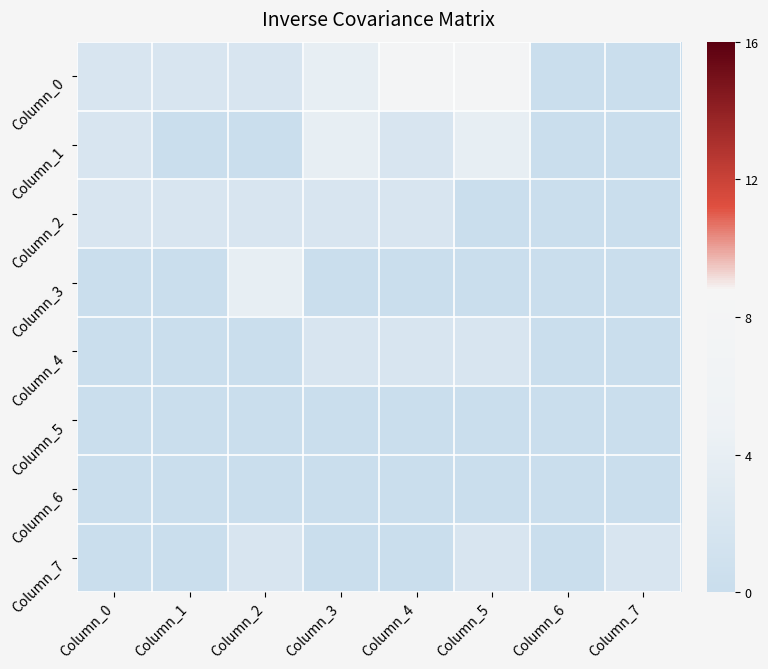

Between Column_0 and Column_3, which is larger?

Column_3